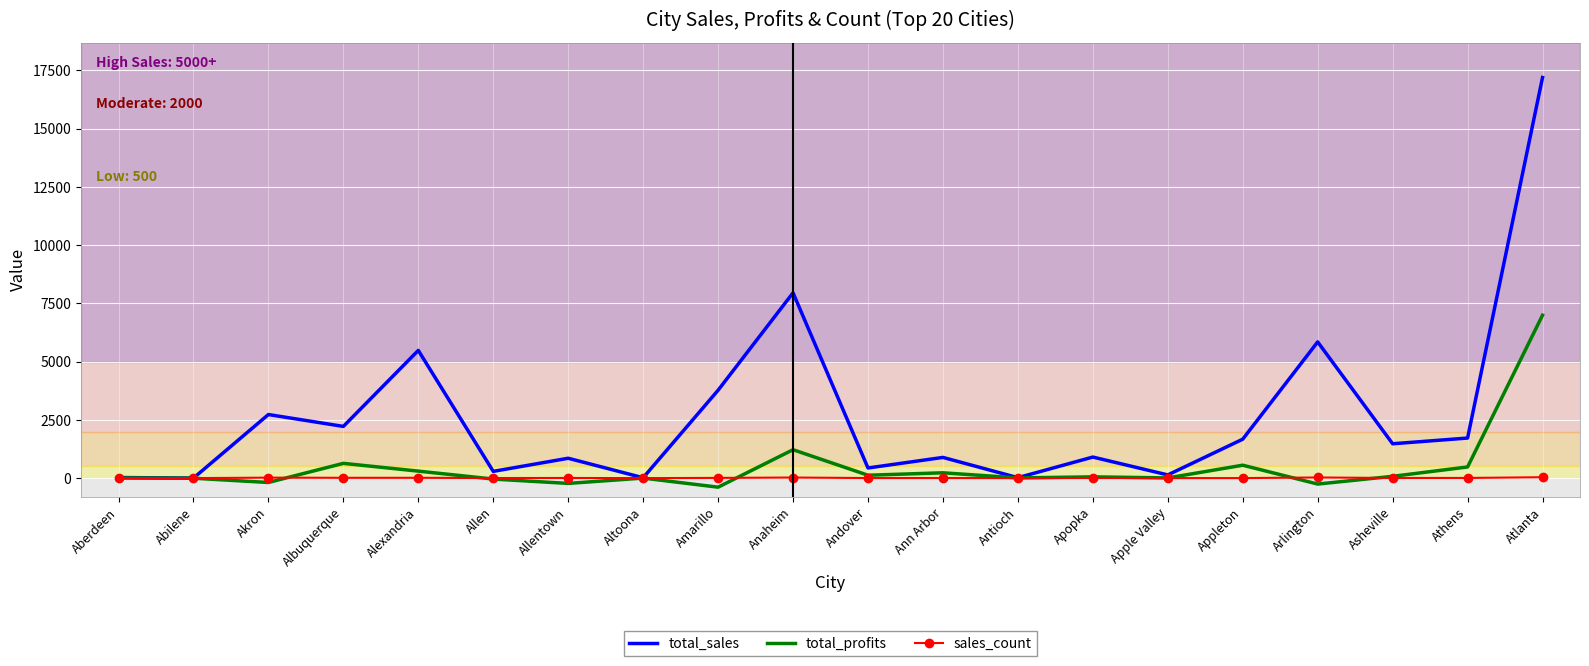

Which series has the widest spread of values?

total_sales